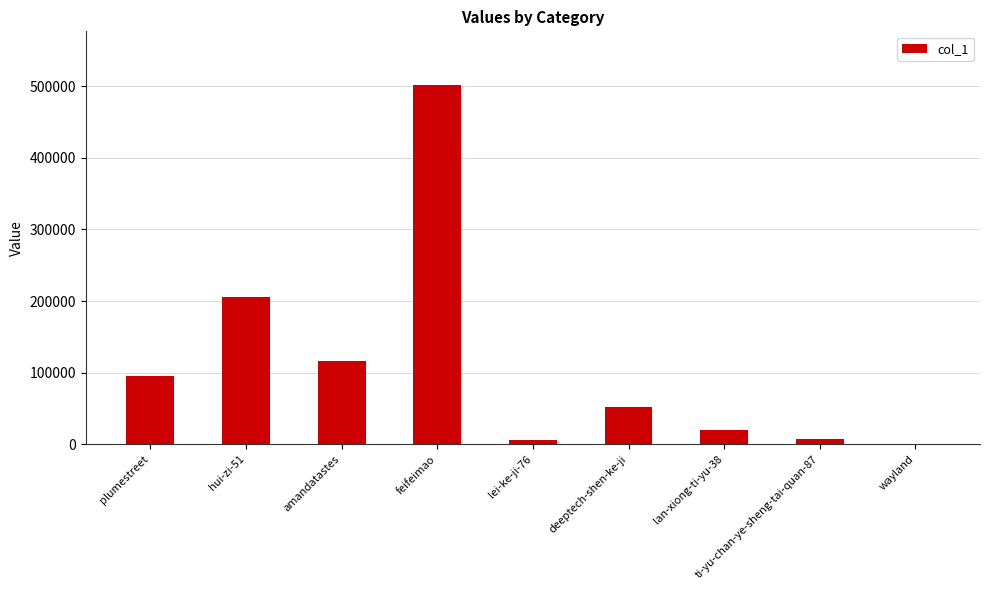

What is the maximum value shown in the chart?

501240